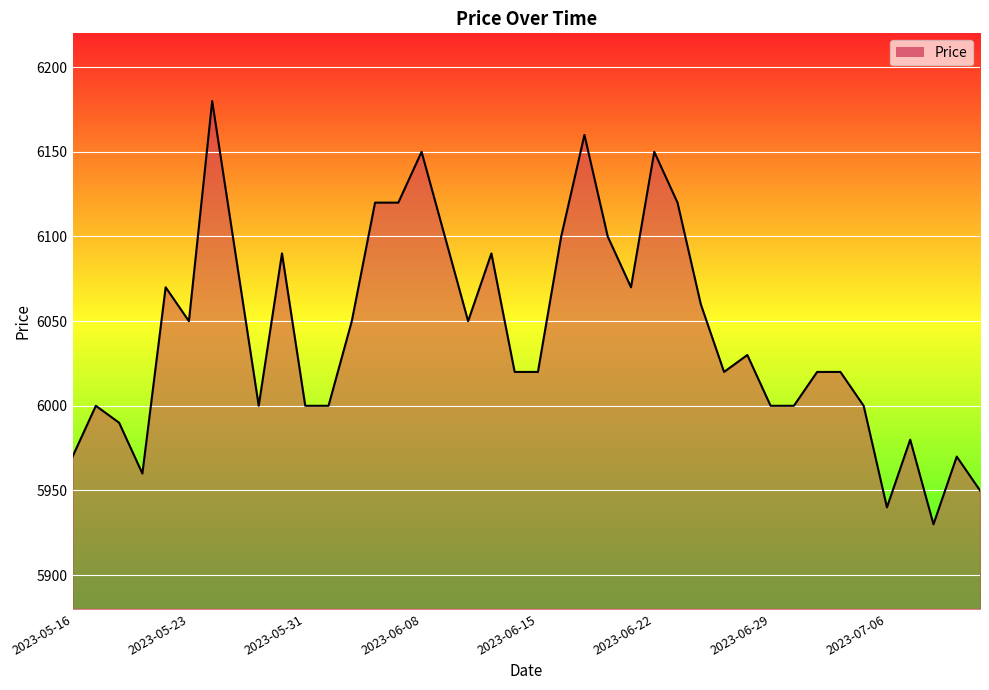

True or false: the data has more than 2 interior local peaks.

True